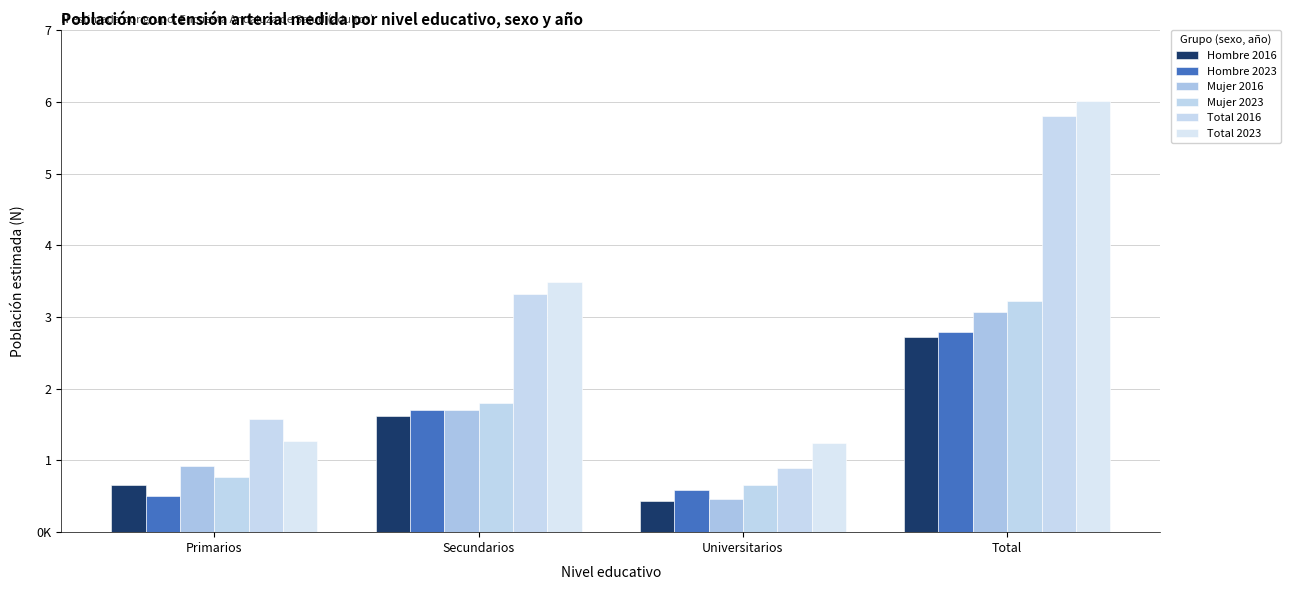

At which category does the chart reach its minimum across all series?

Universitarios